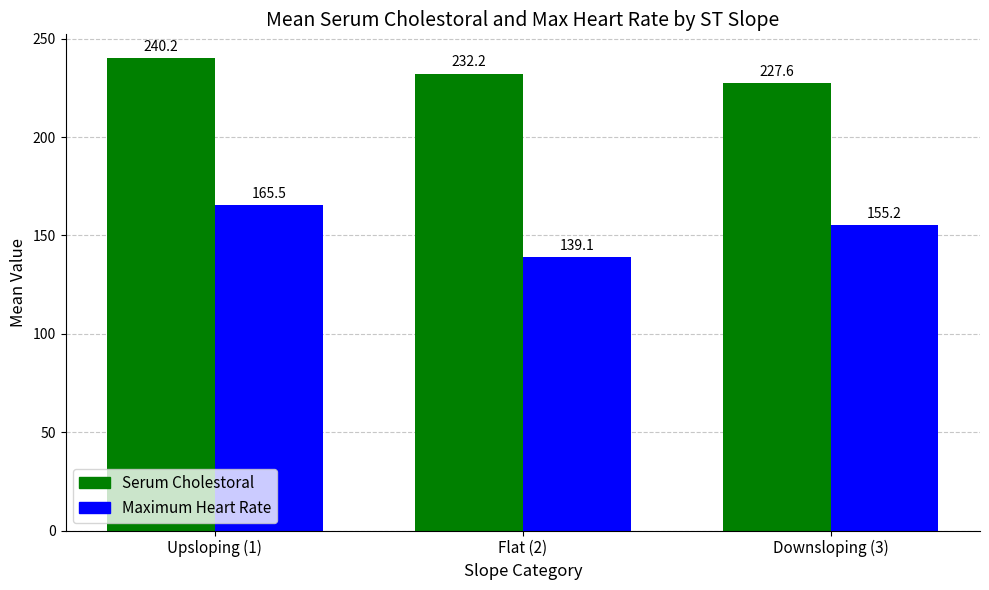

At how many categories does at least one series exceed 183?

3